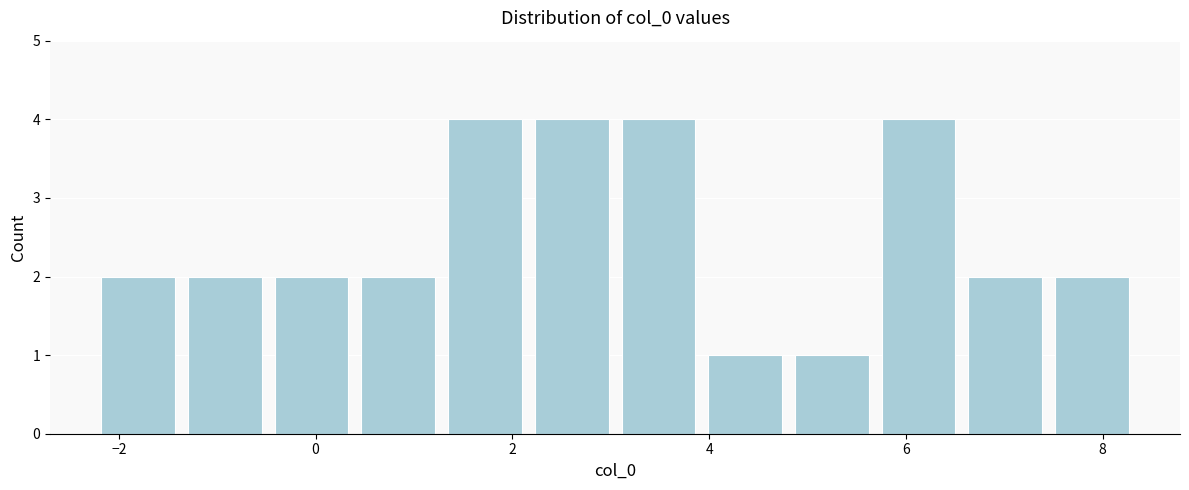

How tall is the bar that spans 4.0 to 4.8 on the x-axis? Neither the bar edges nor the heights are printed on the chart, so give them approximately, as read against the axes.

1